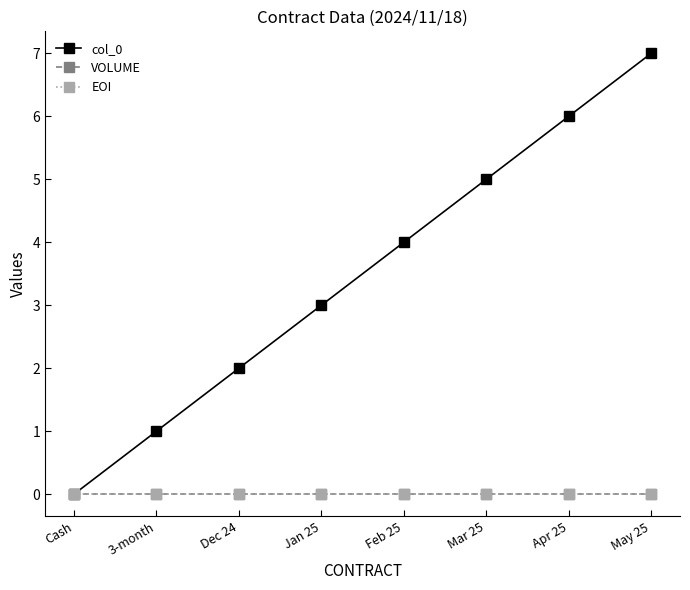

Reading left to right, list all the values displayed in this chart.

col_0: Cash=0	3-month=1	Dec 24=2	Jan 25=3	Feb 25=4	Mar 25=5	Apr 25=6	May 25=7
VOLUME: Cash=0	3-month=0	Dec 24=0	Jan 25=0	Feb 25=0	Mar 25=0	Apr 25=0	May 25=0
EOI: Cash=0	3-month=0	Dec 24=0	Jan 25=0	Feb 25=0	Mar 25=0	Apr 25=0	May 25=0